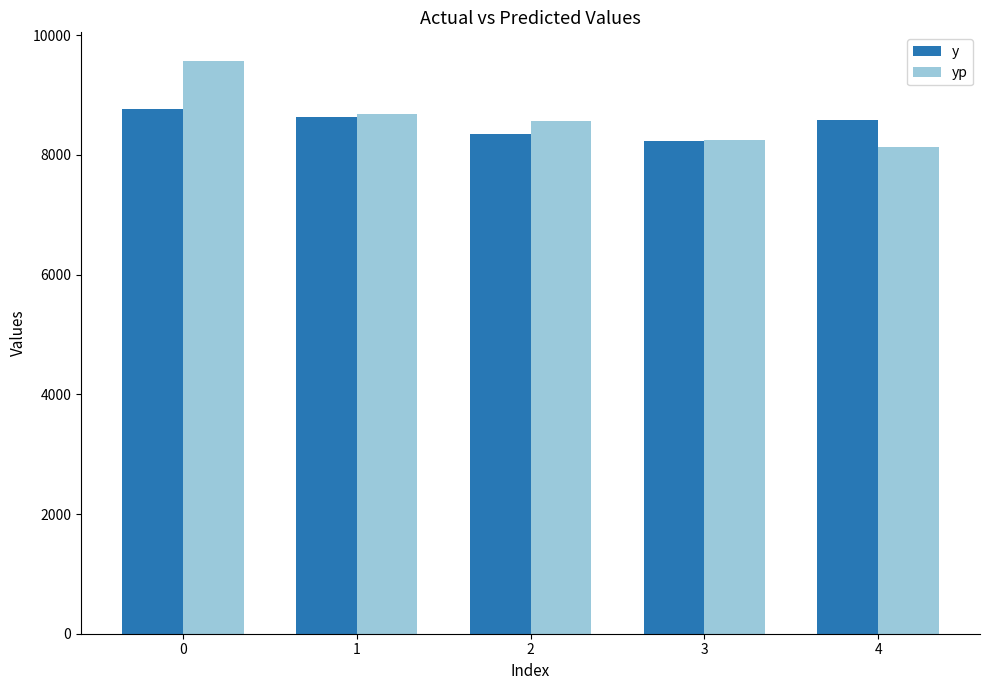

What is the highest value of the yp series?

9568.6